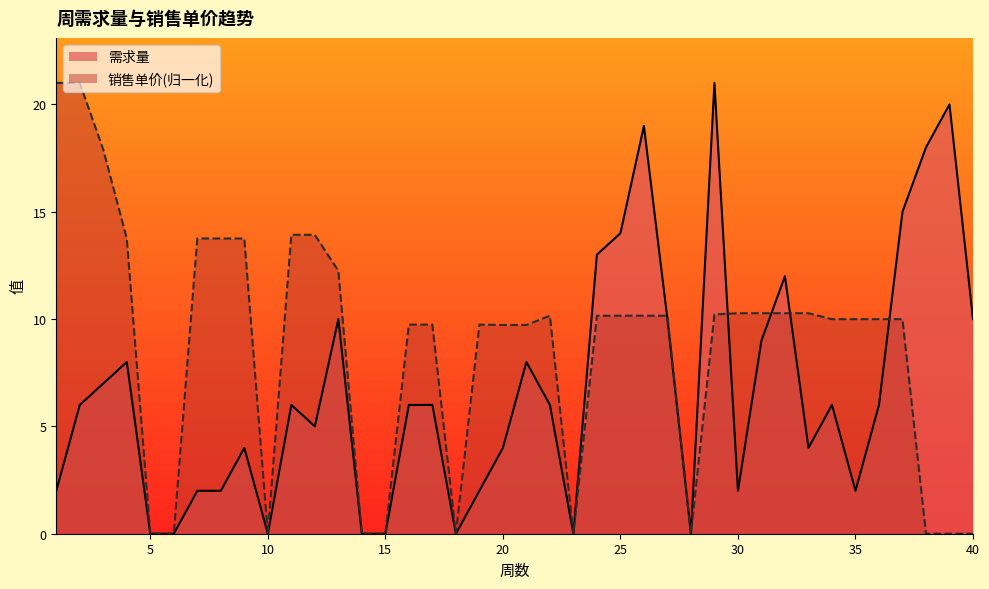

What is the difference between the maximum and minimum values?

21